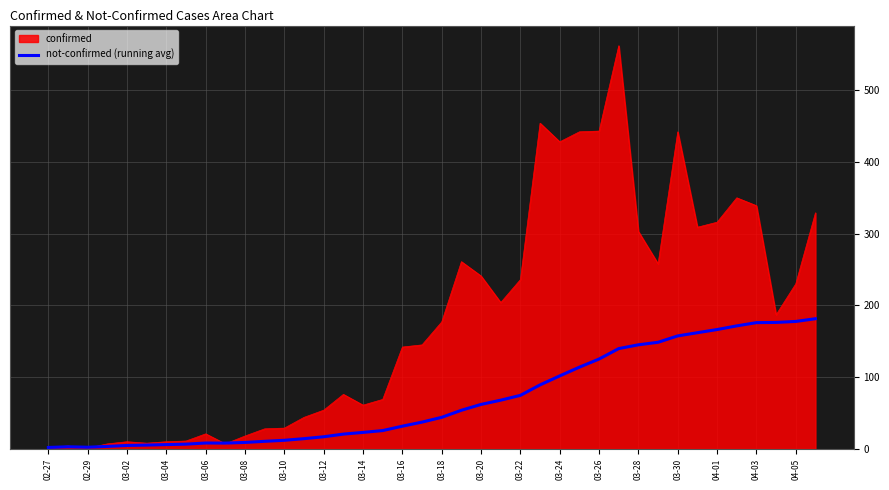

Rank the series by their average value, from lowest to highest.

not-confirmed (running avg), confirmed